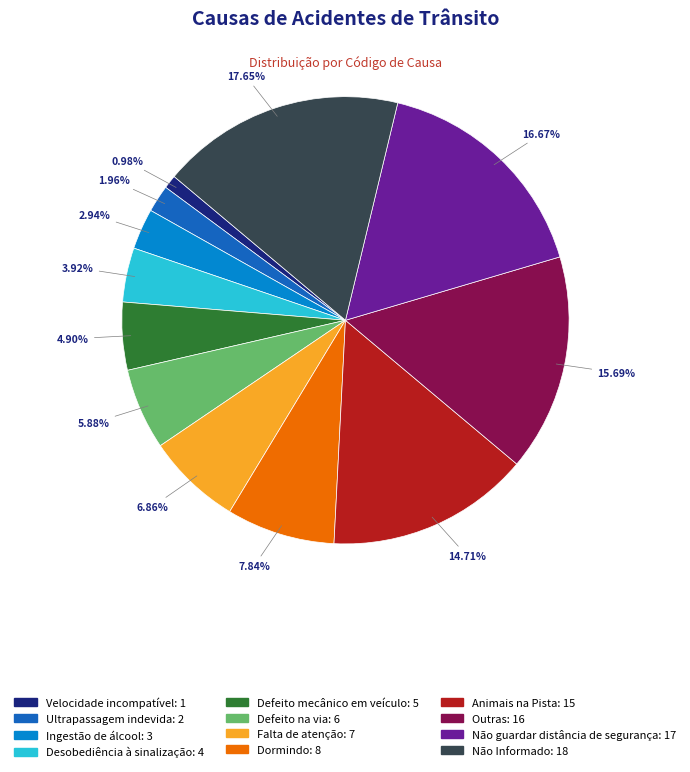

Do Falta de atenção and Defeito na via together represent more than half of the pie?

No